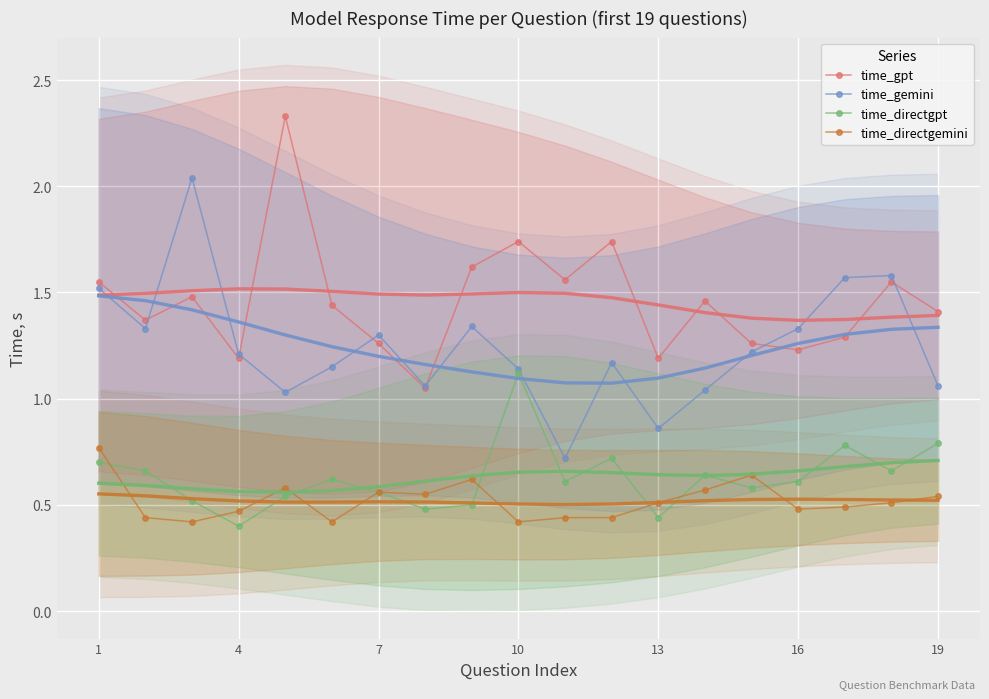

What is the difference between the maximum and second lowest values in the time_directgpt series?

0.7